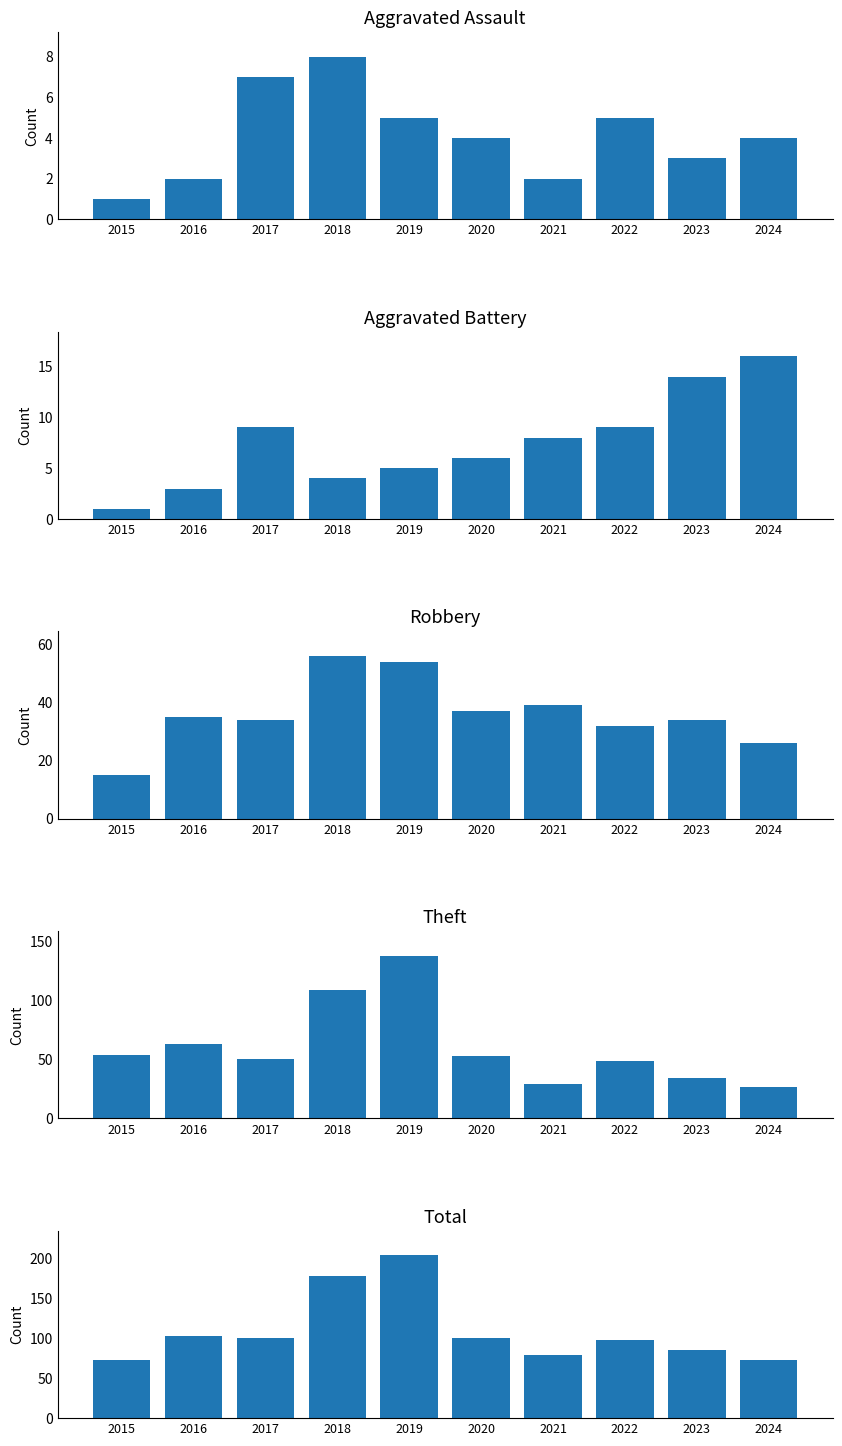

Read the Total value at 2015, to the nearest 10.

70